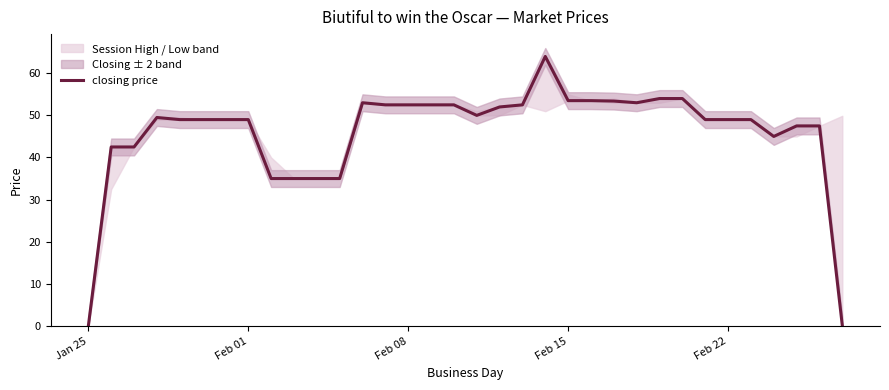

What is the maximum value for closing price?

64.0